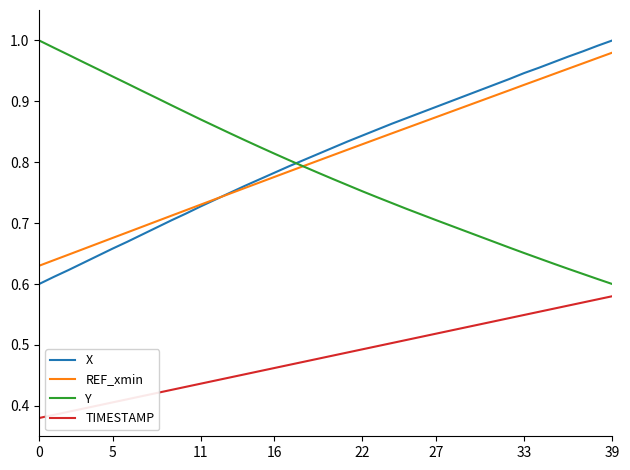

How many intersections are there between Y and X?

1